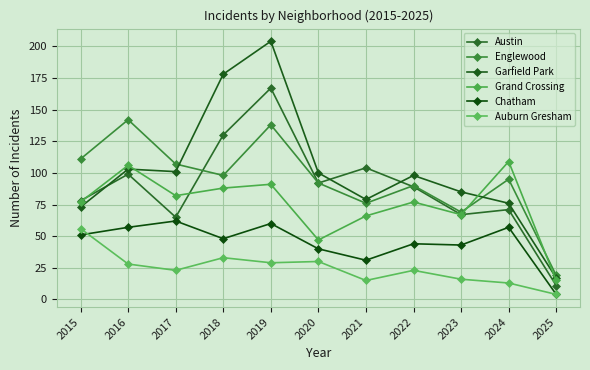

Read the Garfield Park value at 2021, to the nearest 10.

80